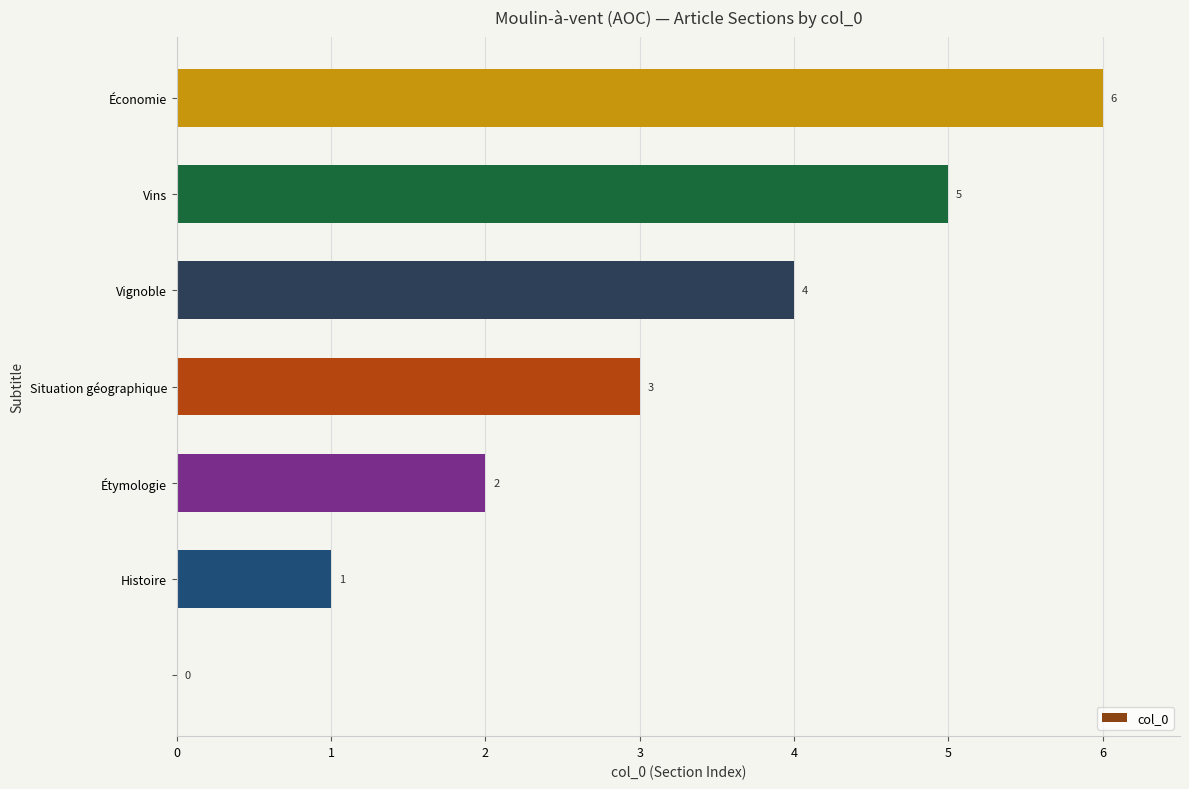

What is the maximum value shown in the chart?

6